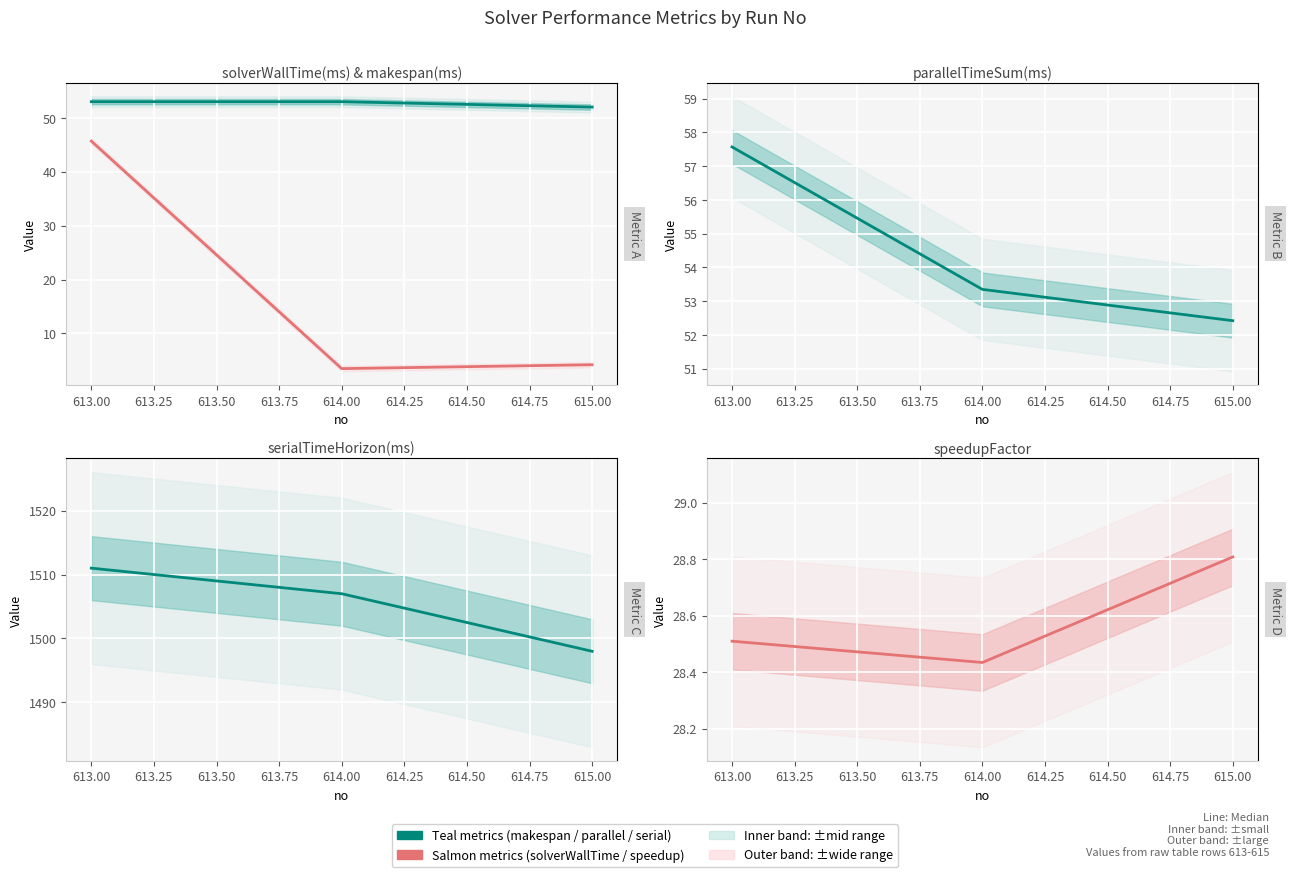

Count the number of data series in this chart.

5